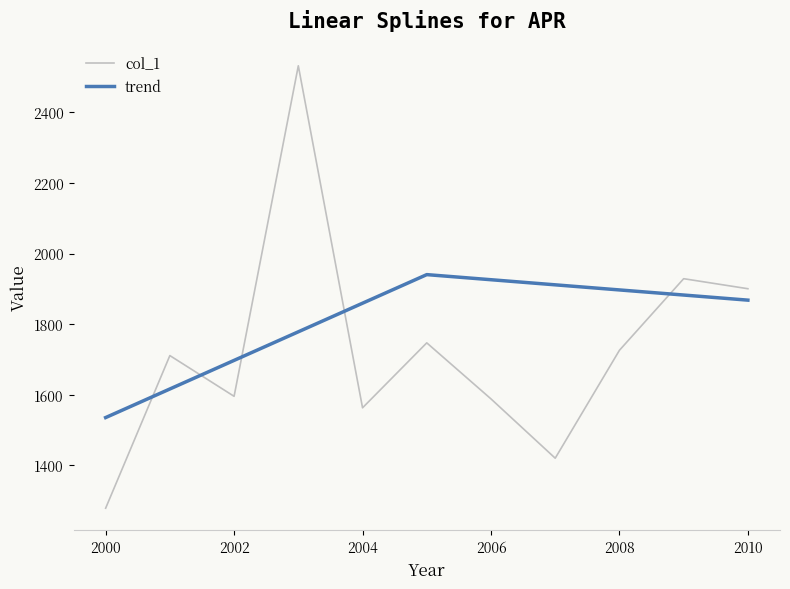

The value of col_1 at 2000 is 1973.1. True or false?

False